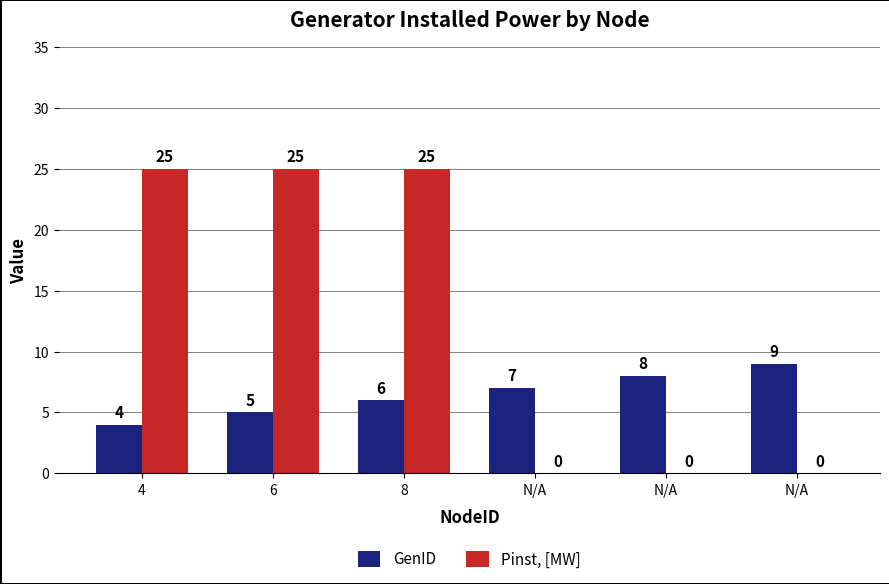

What is the label of the 3rd bar from the right?

N/A